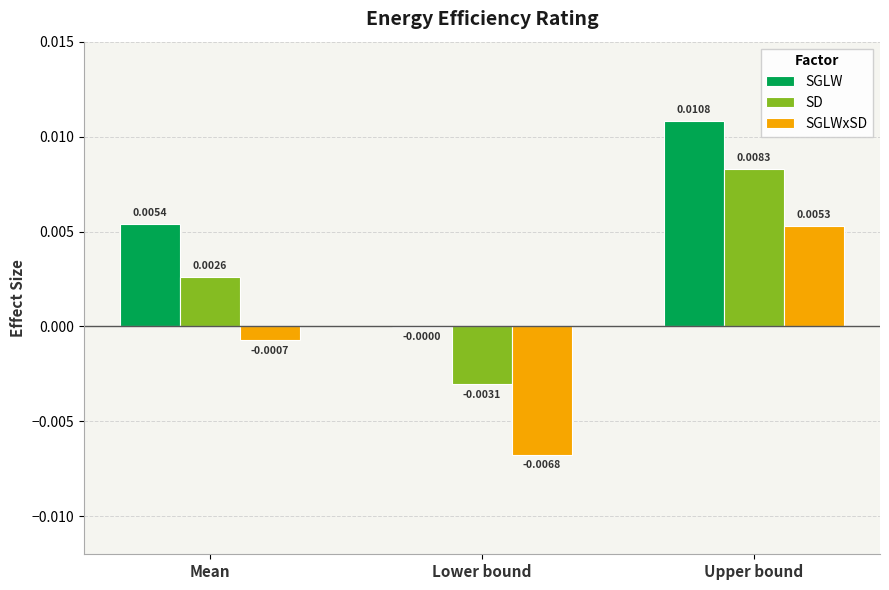

Is the value of SGLWxSD at Lower bound greater than the value of SD at Upper bound?

No